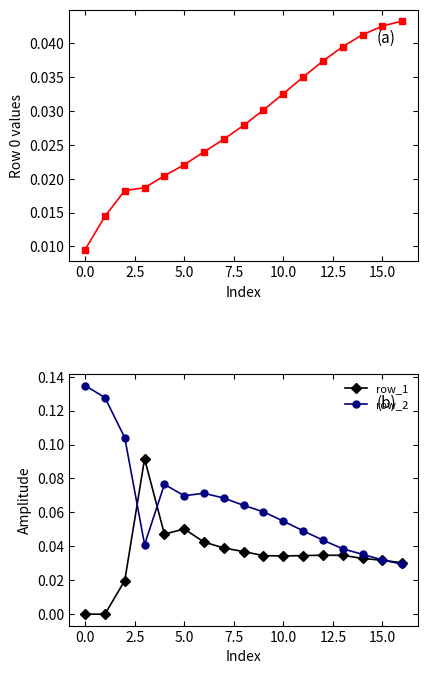

List the series in order of their overall mean, lowest first.

row_0, row_1, row_2